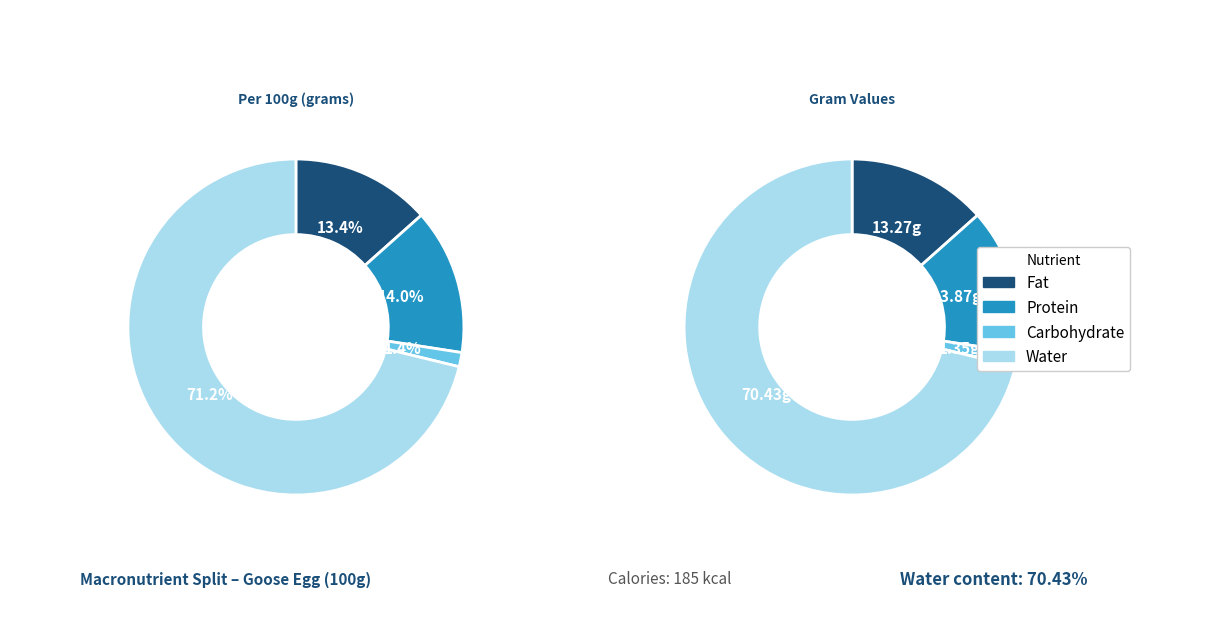

What is the total percentage of Carbohydrate and Protein?

15.4%